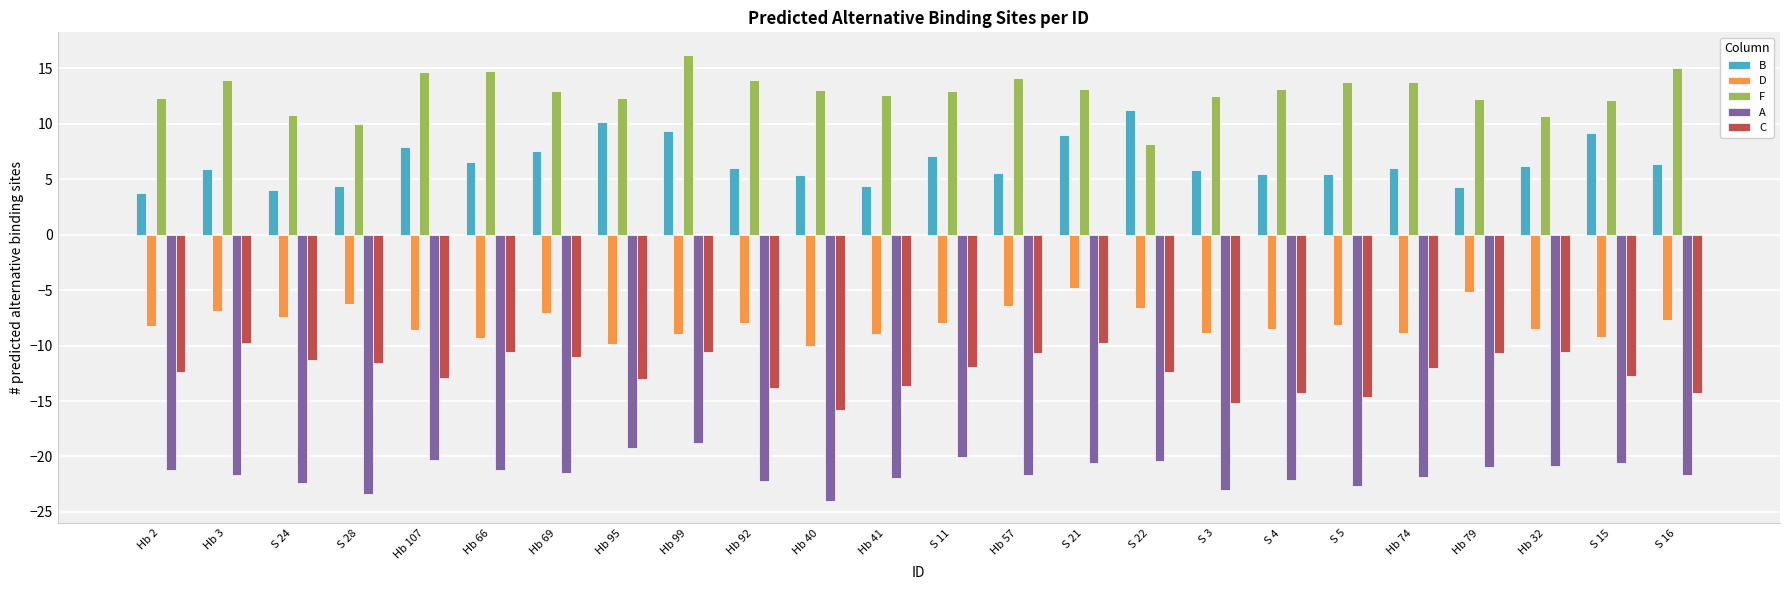

Rank the series at S 21 from highest to lowest value.

F, B, D, C, A